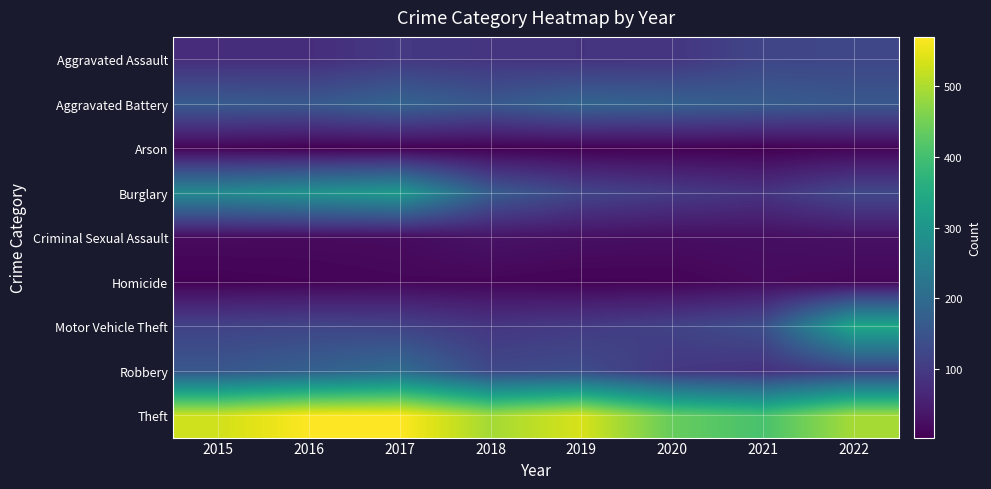

What is the difference between the highest and lowest values at 2017?

566